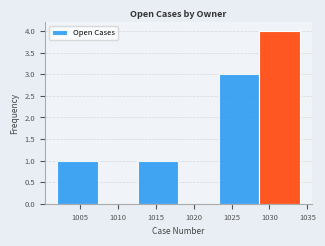

What is the height of the bar covering 1012.5 to 1018.0 on the x-axis? Neither the bar edges nor the heights are printed on the chart, so give them approximately, as read against the axes.

1